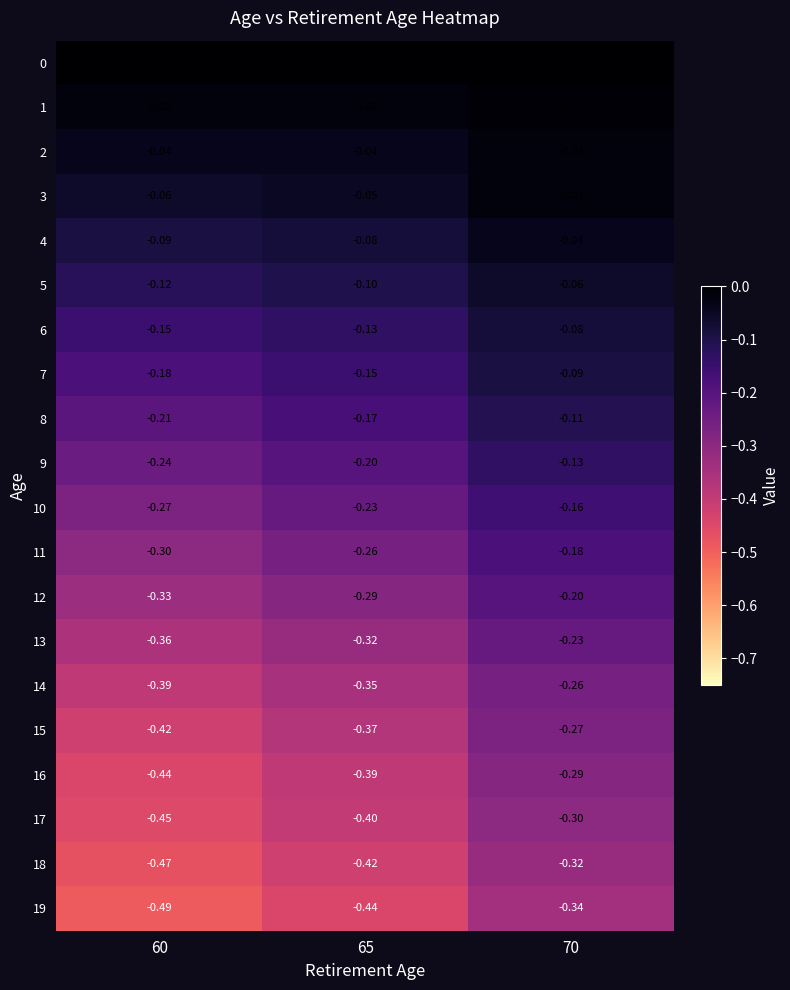

Is the value of 8 at 70 greater than the value of 13 at 65?

Yes